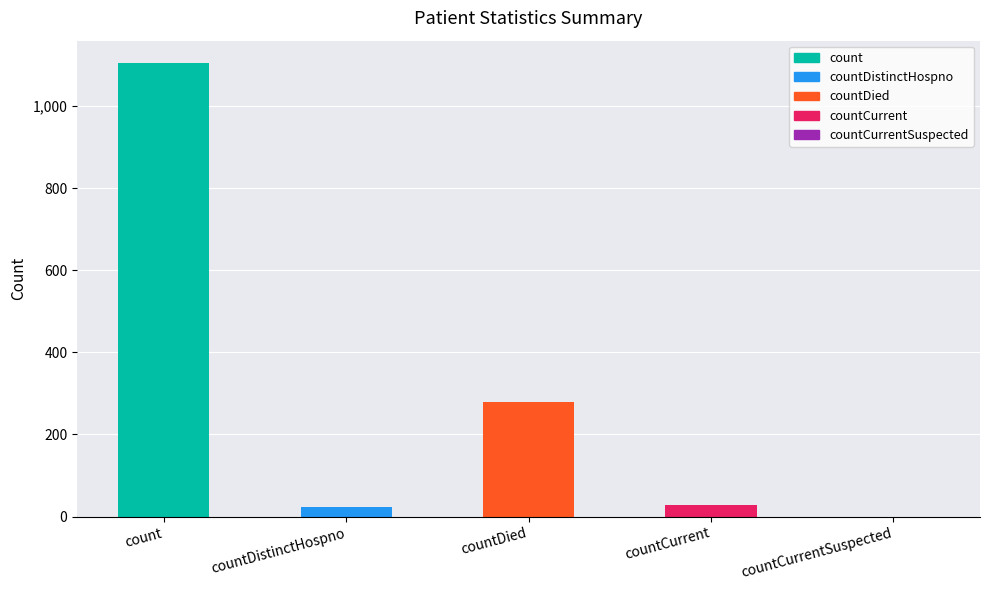

At which label is the value closest to 552?

countDied